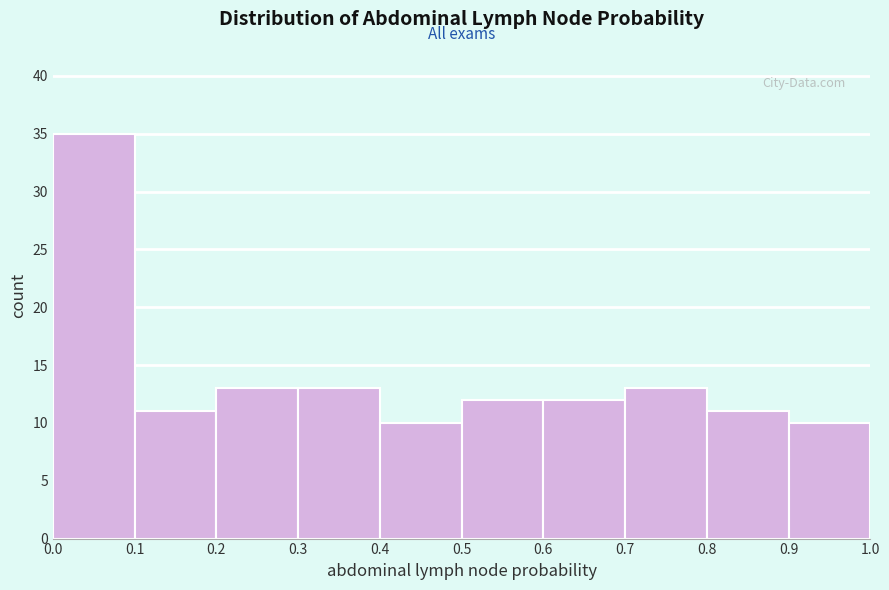

Reading left to right, transcribe this chart: for each bar, give the range it covers on the x-axis and its height. The values are not printed on the chart, so give them approximately, as read against the axis.

0.0 to 0.1: 35
0.1 to 0.2: 11
0.2 to 0.3: 13
0.3 to 0.4: 13
0.4 to 0.5: 10
0.5 to 0.6: 12
0.6 to 0.7: 12
0.7 to 0.8: 13
0.8 to 0.9: 11
0.9 to 1.0: 10